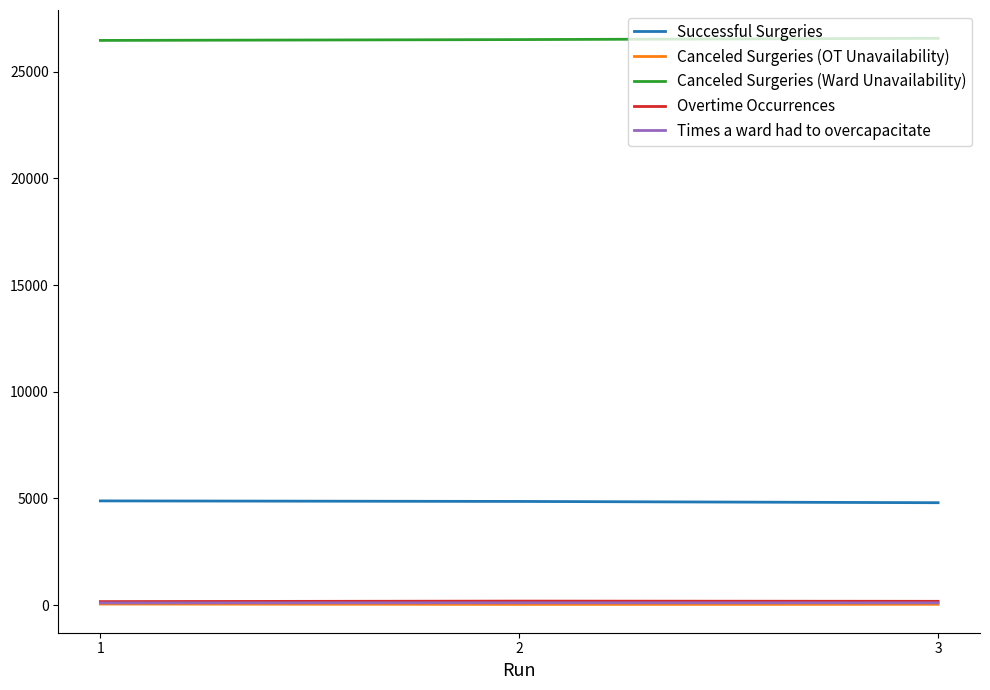

Is the value of Successful Surgeries at 3 greater than the value of Canceled Surgeries (Ward Unavailability) at 2?

No